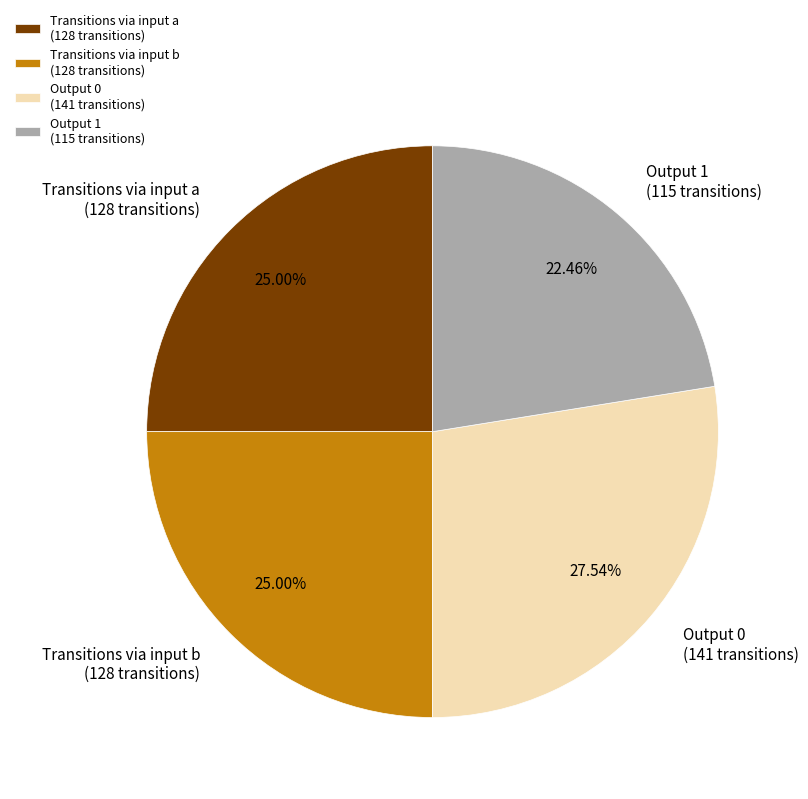

Approximately how many times larger is the value at Transitions via input a (128 transitions) compared to Transitions via input b (128 transitions)?

1.0